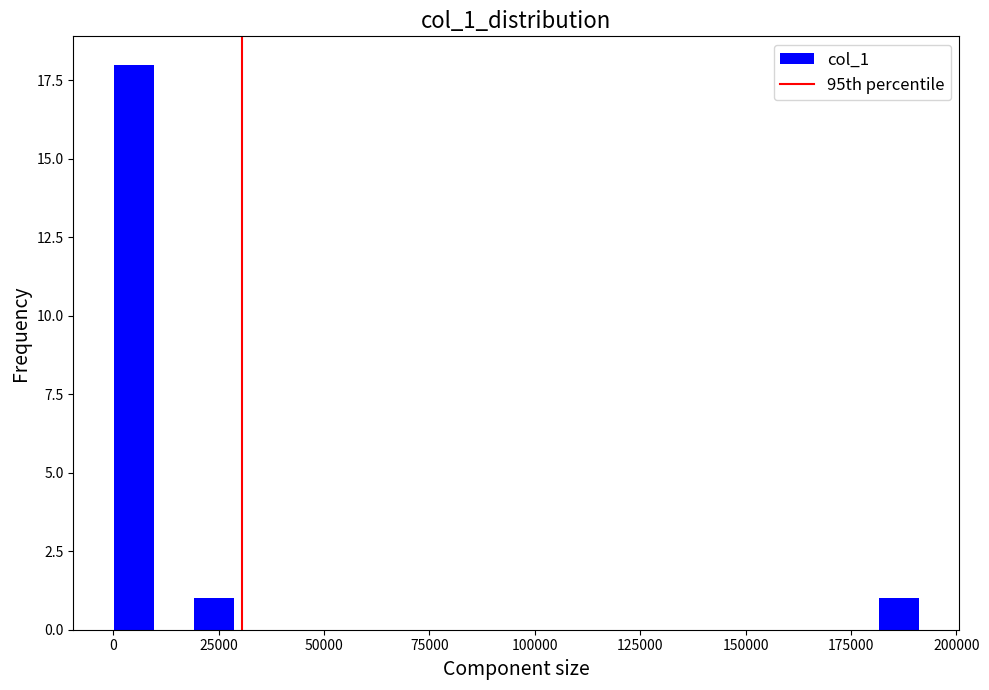

Around what value on the x-axis is the tallest bar? Give the approximate position of its centre, as read against the axis.

5000